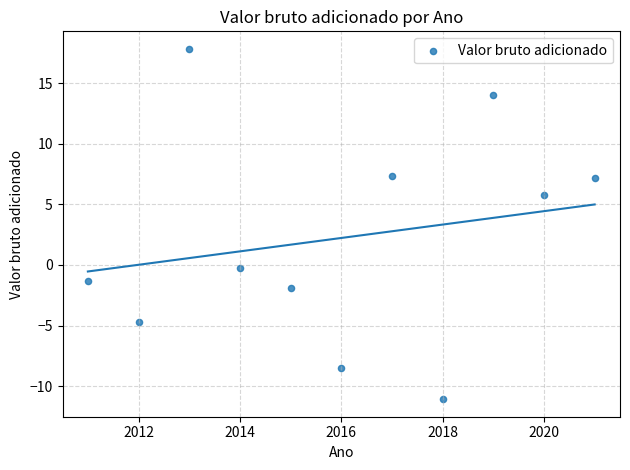

What Y value in the scatter plot is closest to 3?

5.8